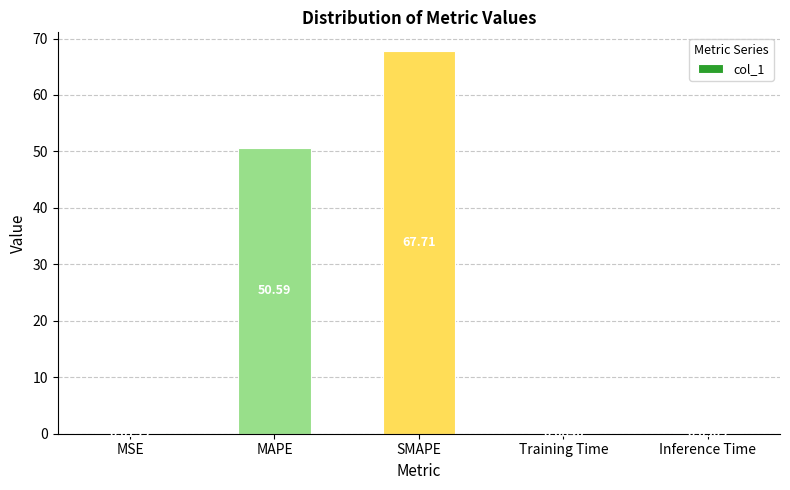

Which has a higher value, MAPE or Training Time?

MAPE